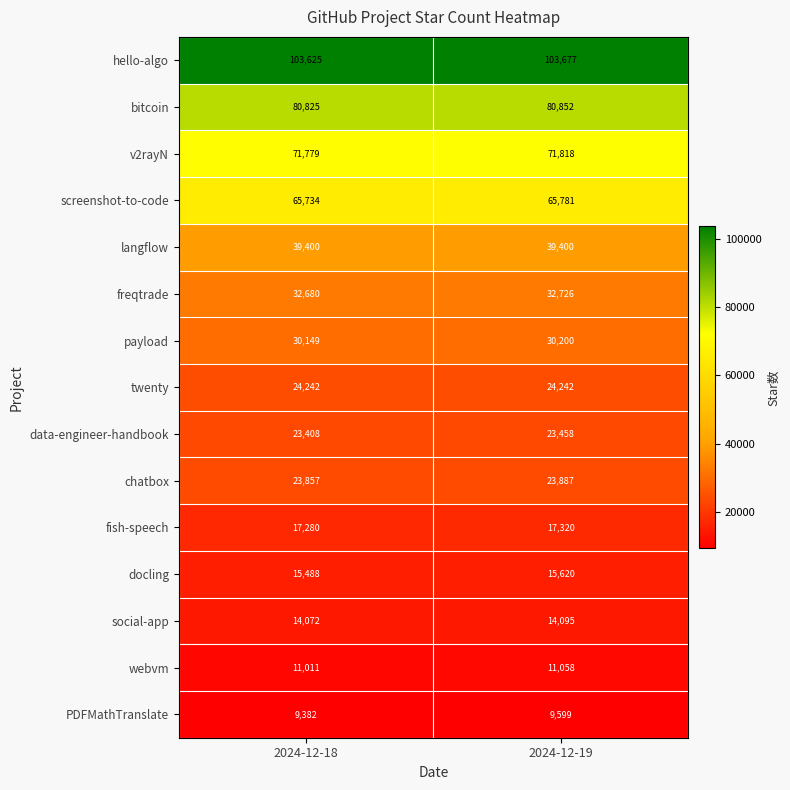

Which category has the highest value across all series?

2024-12-19